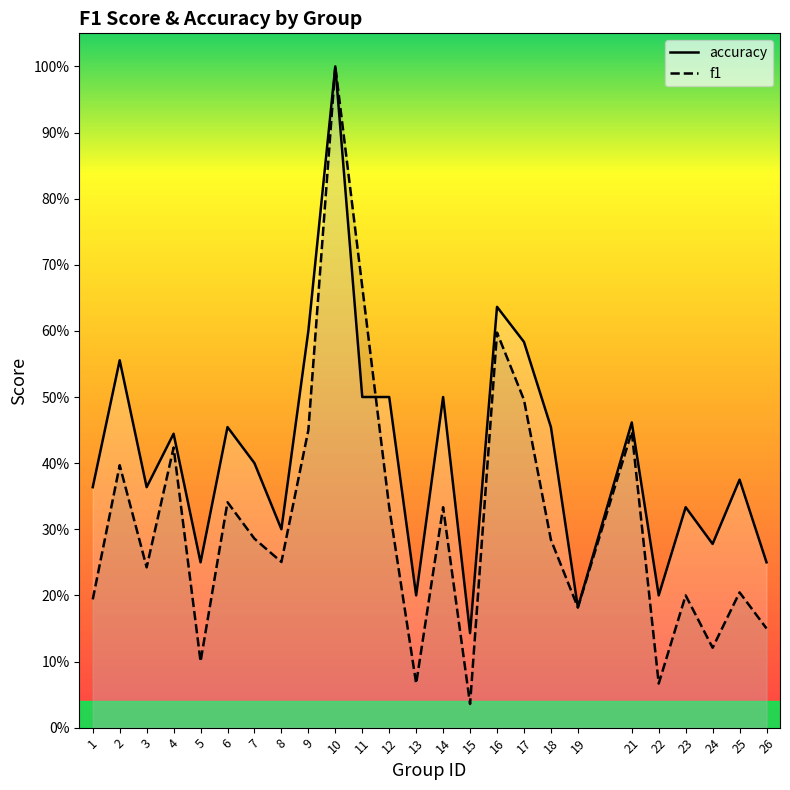

List the labels in order of f1 value, largest first.

10, 11, 16, 17, 9, 21, 4, 2, 6, 12, 14, 7, 18, 8, 3, 25, 23, 1, 19, 26, 24, 5, 13, 22, 15